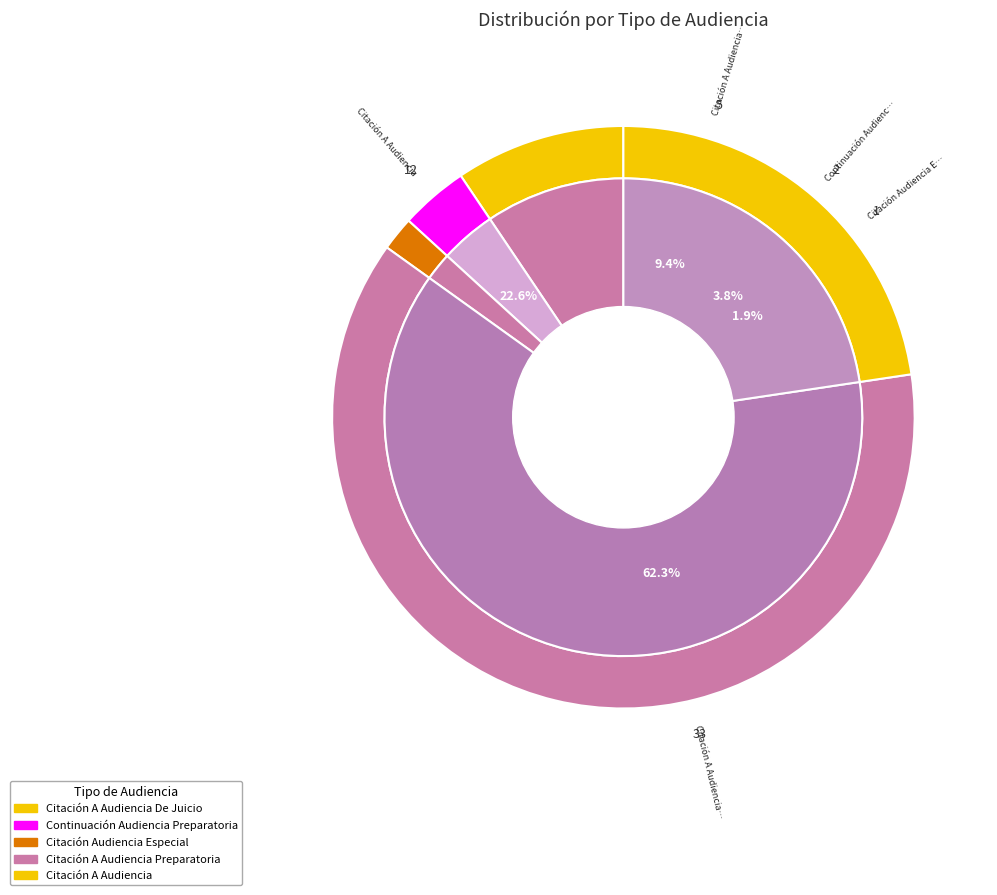

The Continuación Audiencia Preparatoria slice represents 1% of the pie. True or false?

False